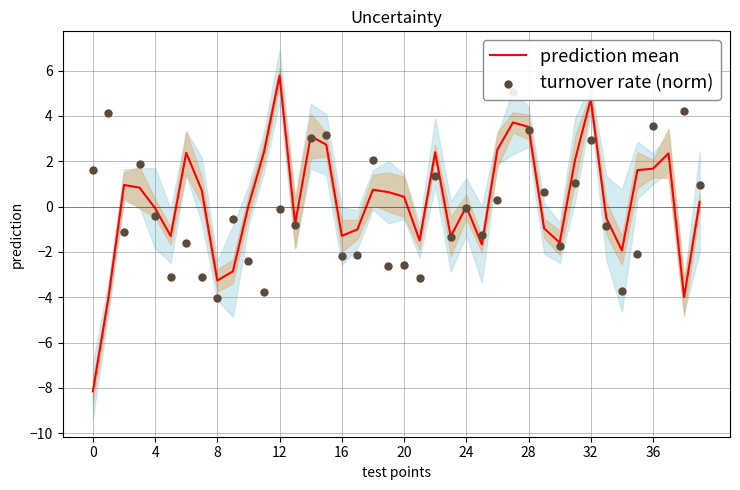

True or false: prediction mean has a value of 3.5 at 28.

True